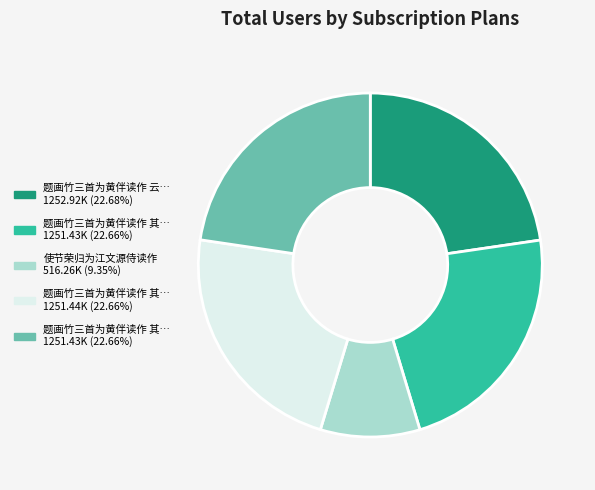

Is there a majority slice in this chart?

No